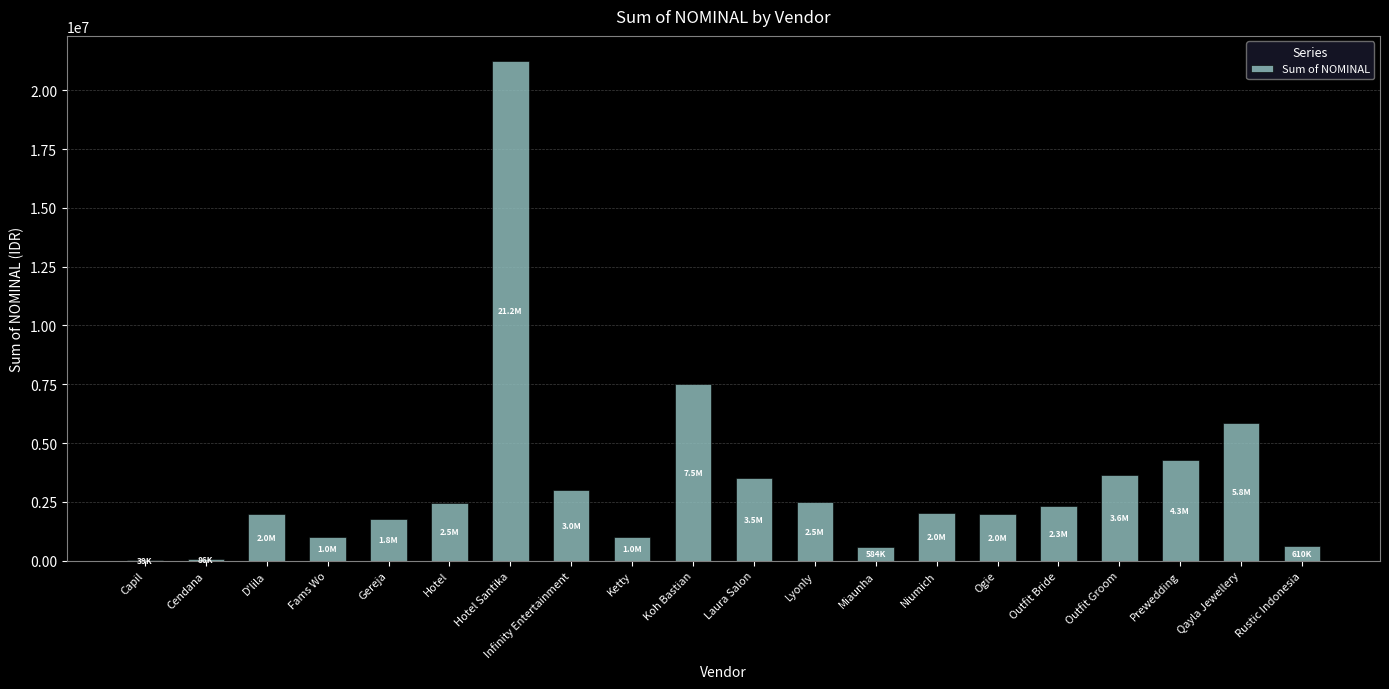

Where does the data first go above 2314250?

Hotel